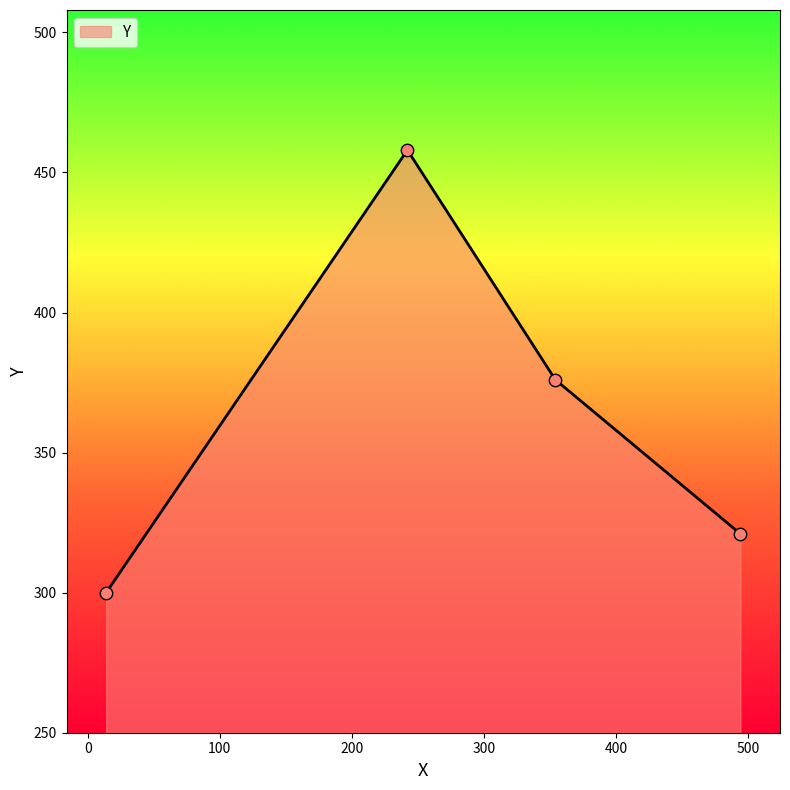

True or false: there are more than 0 points higher than both neighbors.

True